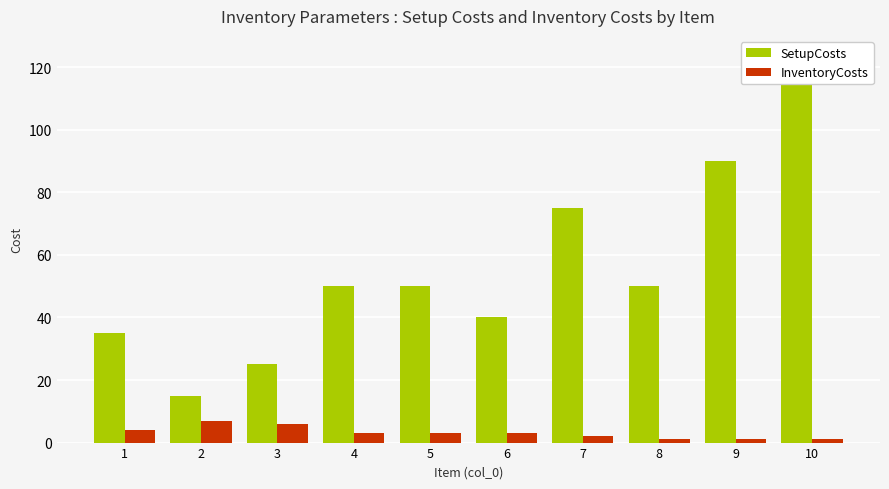

What are all the series names shown in the legend?

SetupCosts, InventoryCosts